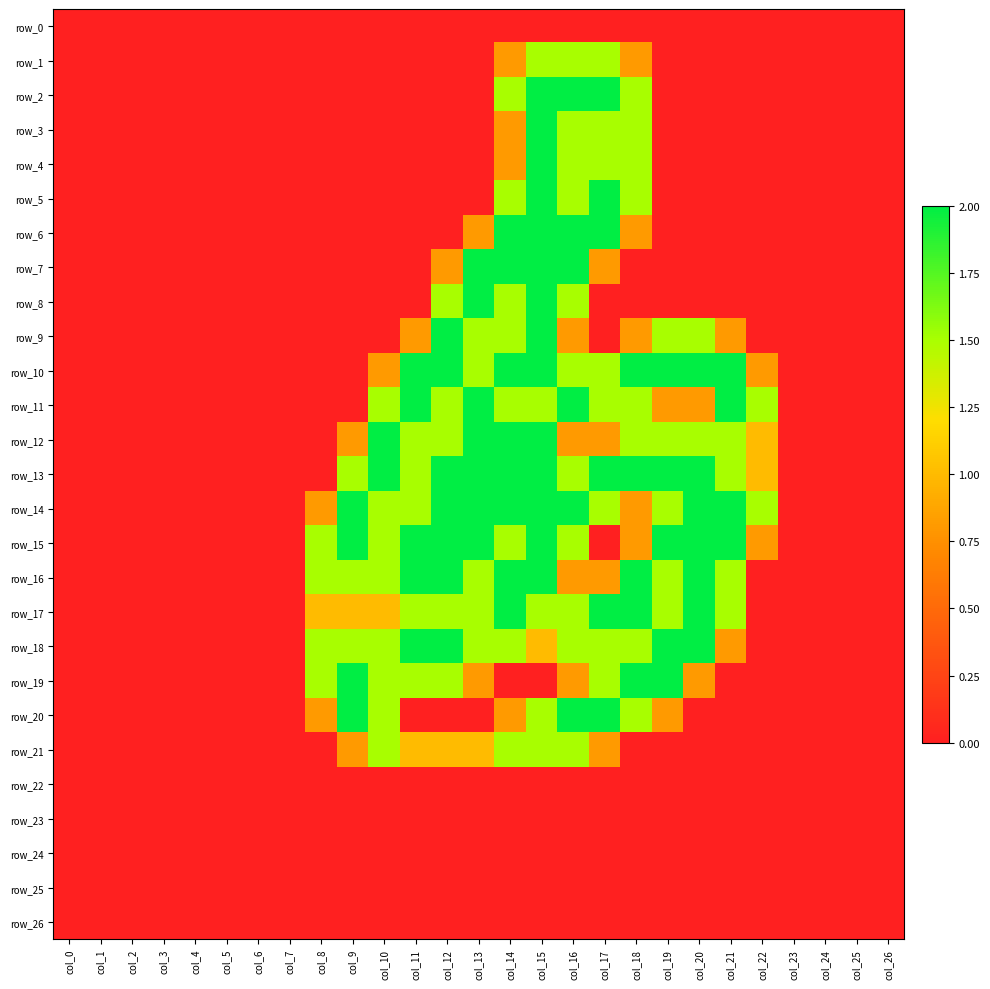

What is the sum of all row_1 values?

6.1